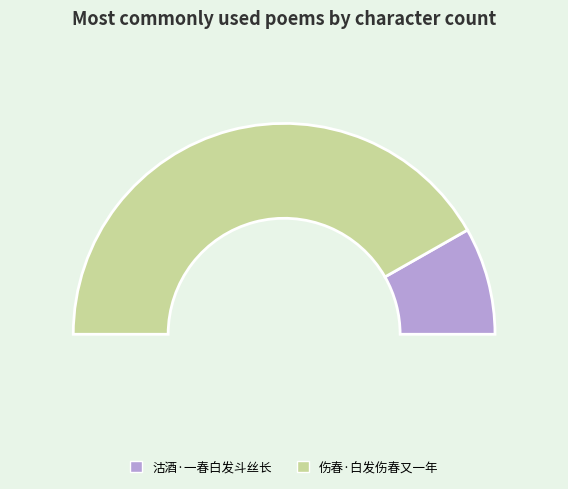

Rank the categories by value from highest to lowest.

伤春·白发伤春又一年, 沽酒·一春白发斗丝长